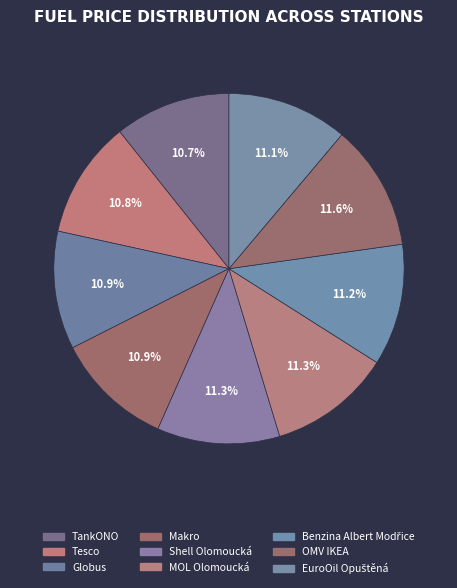

Does any single category account for the majority?

No